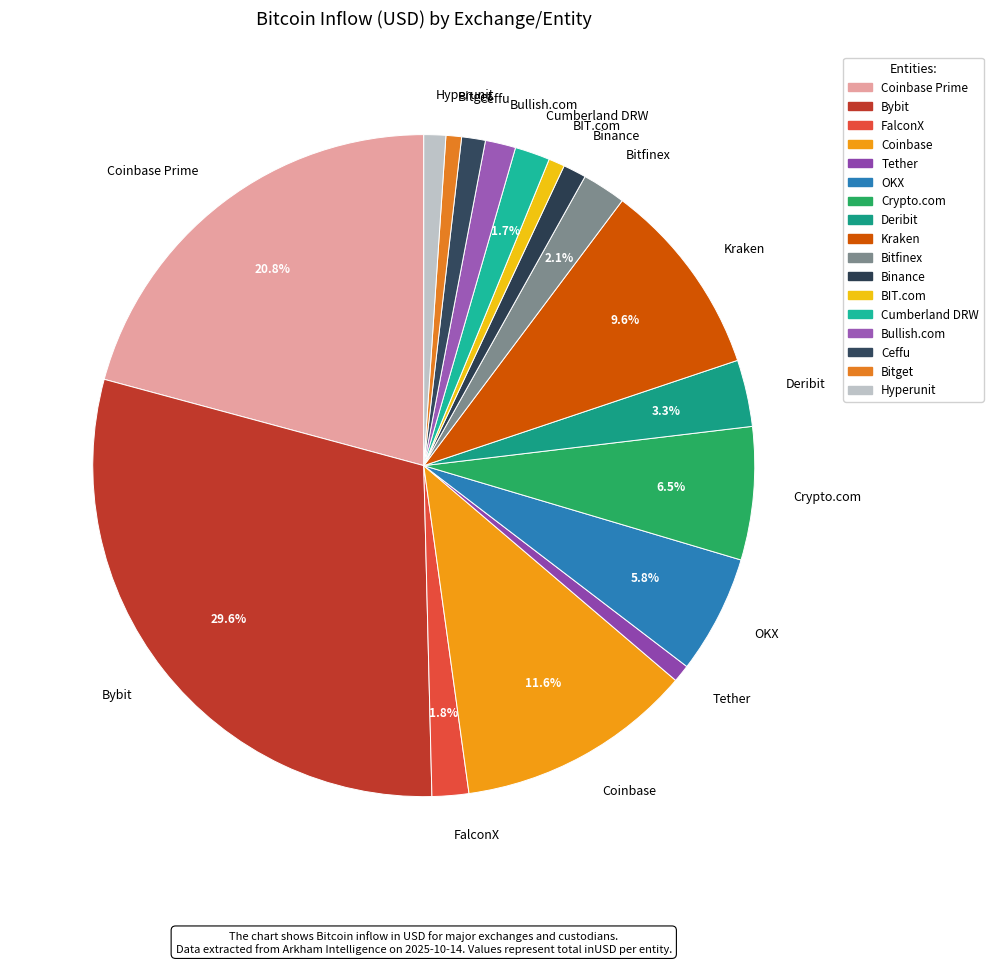

Which has a higher value, Bitfinex or Ceffu?

Bitfinex